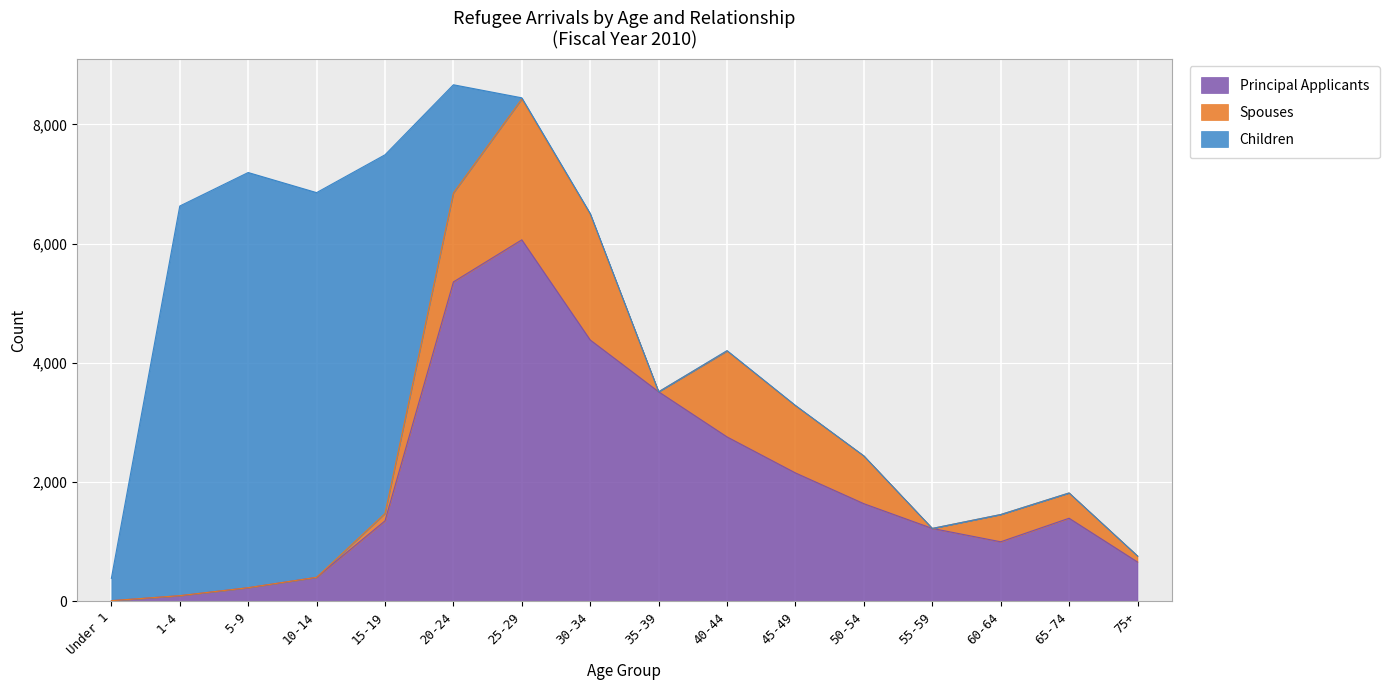

Reading left to right, transcribe all the data shown in this chart.

Principal Applicants: Under 1=12	1-4=96	5-9=230	10-14=404	15-19=1351	20-24=5359	25-29=6065	30-34=4385	35-39=3516	40-44=2759	45-49=2155	50-54=1639	55-59=1224	60-64=1000	65-74=1395	75+=661
Spouses: Under 1=0	1-4=0	5-9=0	10-14=0	15-19=124	20-24=1492	25-29=2363	30-34=2109	35-39=0	40-44=1441	45-49=1127	50-54=801	55-59=0	60-64=457	65-74=424	75+=101
Children: Under 1=374	1-4=6536	5-9=6964	10-14=6453	15-19=6016	20-24=1815	25-29=19	30-34=13	35-39=0	40-44=7	45-49=5	50-54=0	55-59=0	60-64=0	65-74=0	75+=0